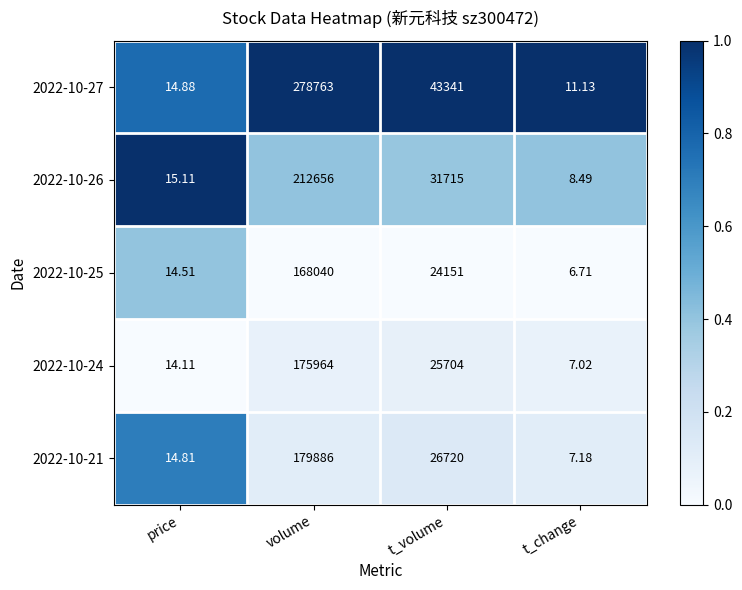

Where is 2022-10-27 nearest to the value 139387?

t_volume